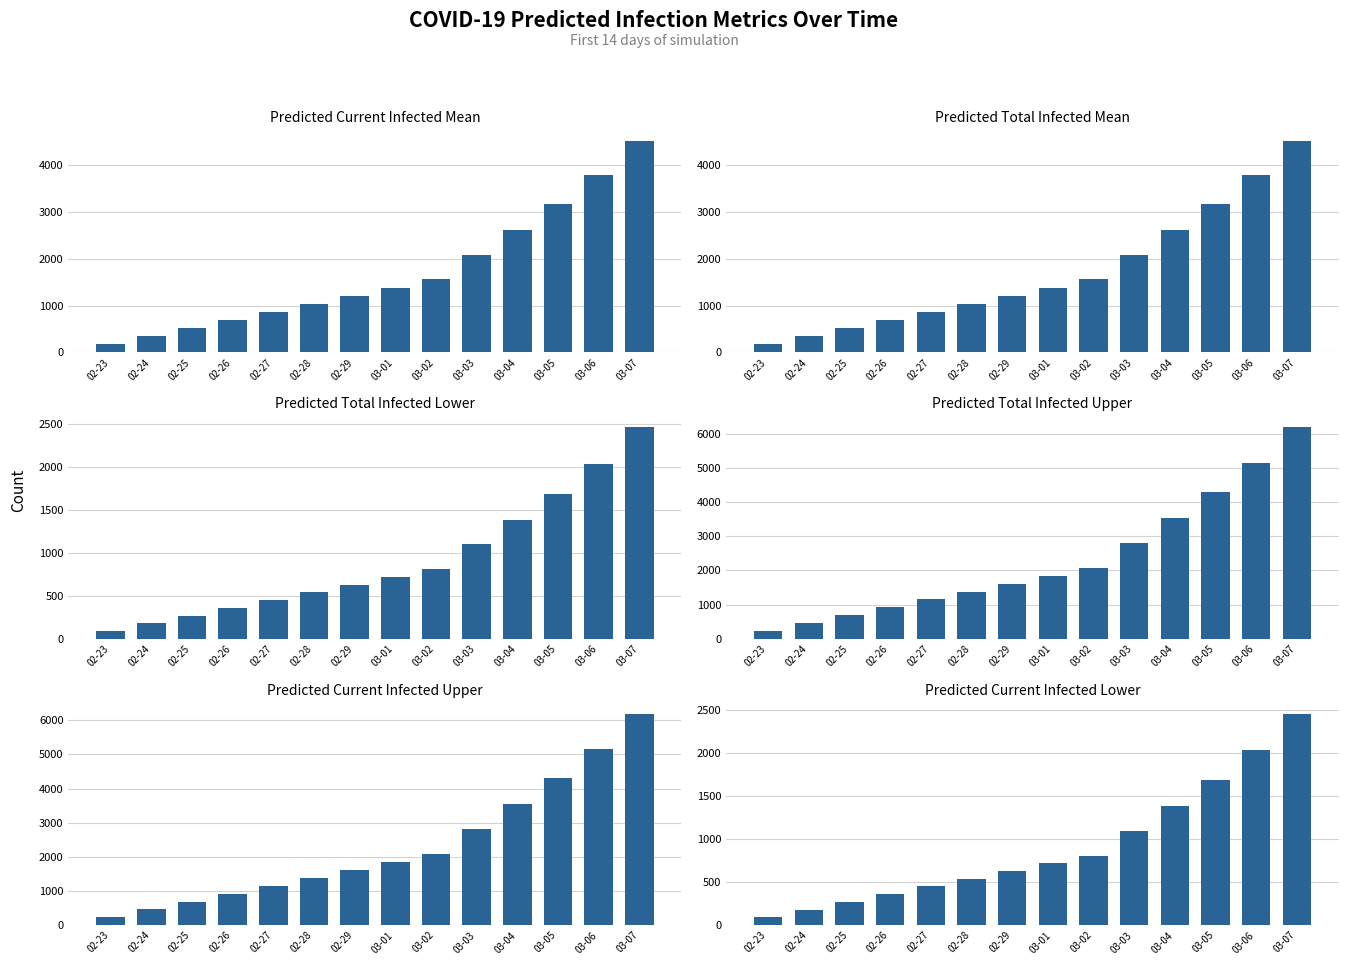

Are the bars horizontal?

No